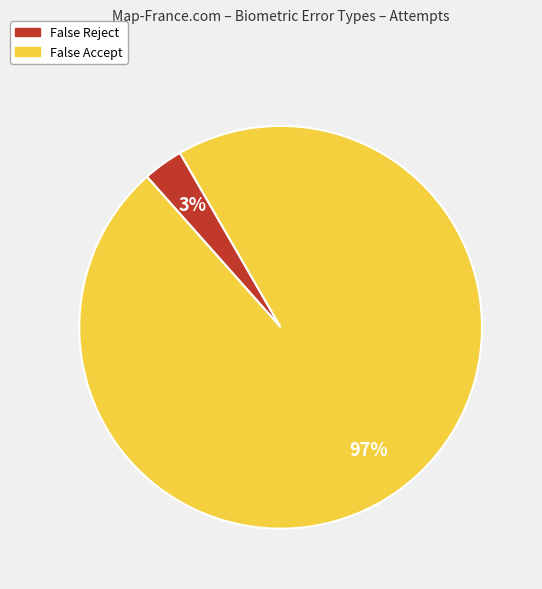

Rank the categories by value from highest to lowest.

False Accept, False Reject